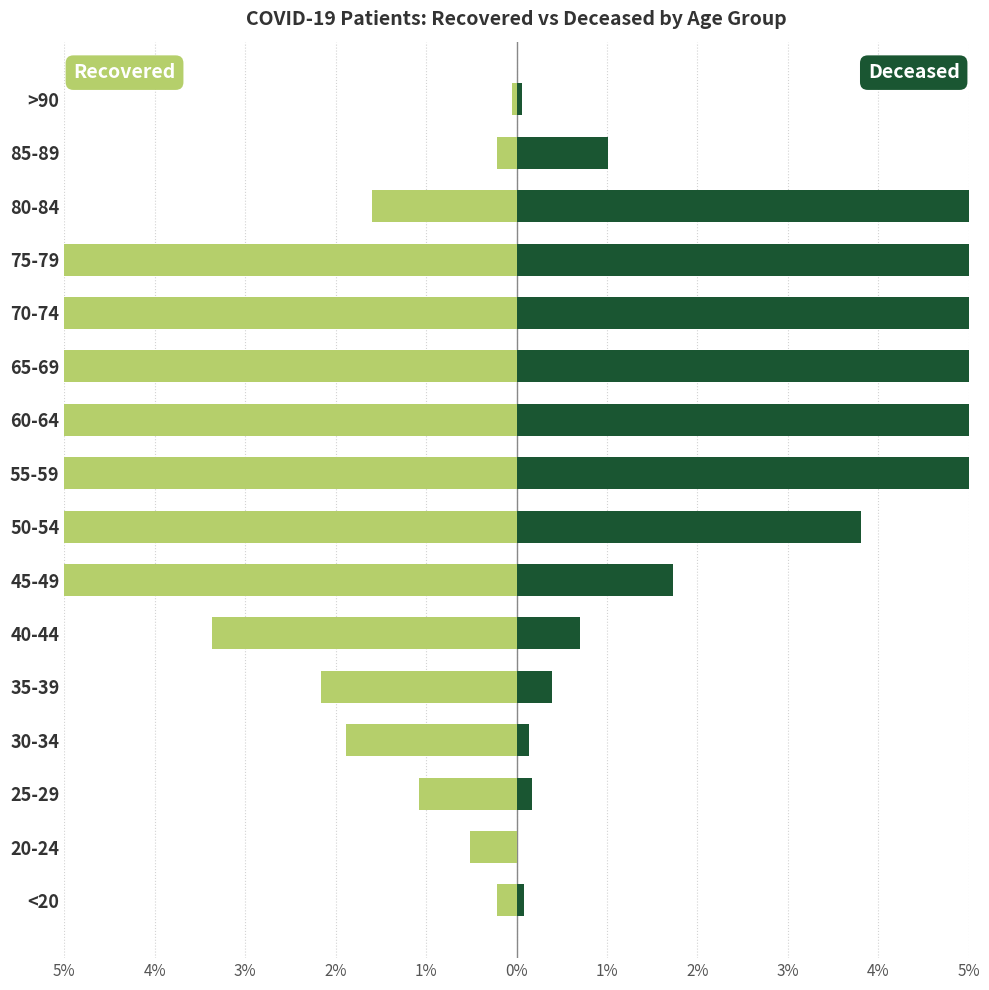

Which series has the widest spread of values?

deceased_patients